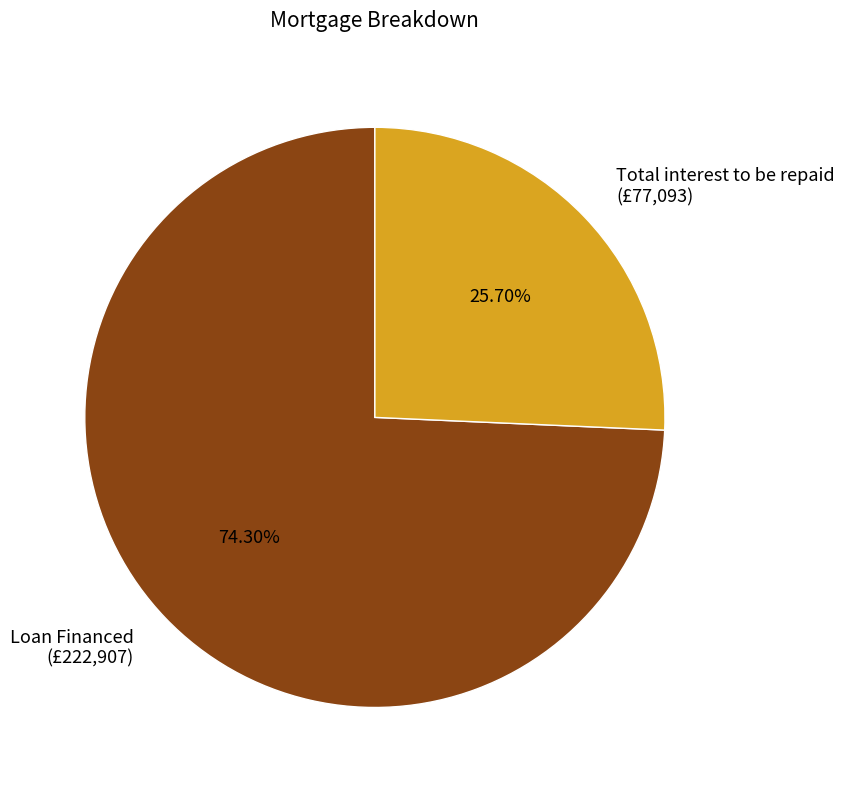

The Total interest to be repaid slice represents 14% of the pie. True or false?

False